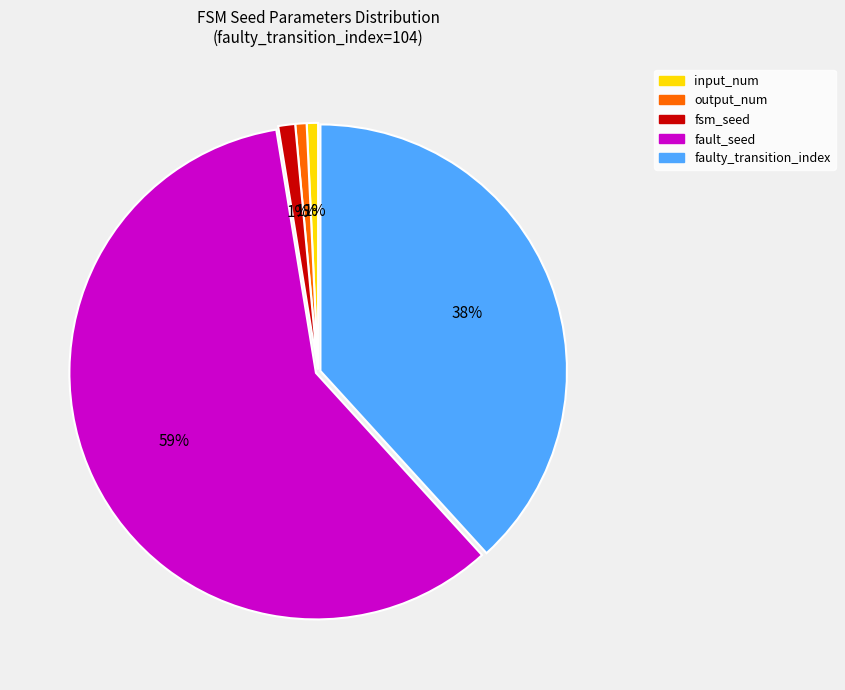

Which category has the biggest portion of the pie?

fault_seed